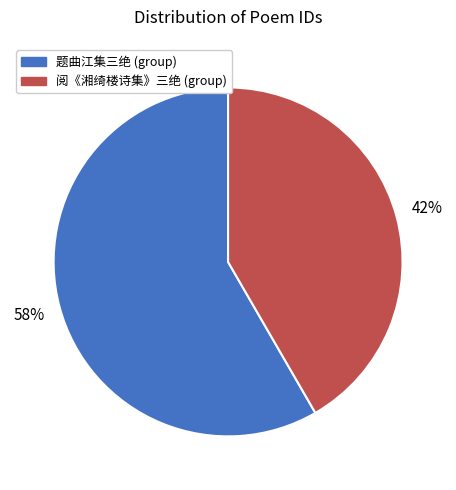

Does any single category account for the majority?

Yes